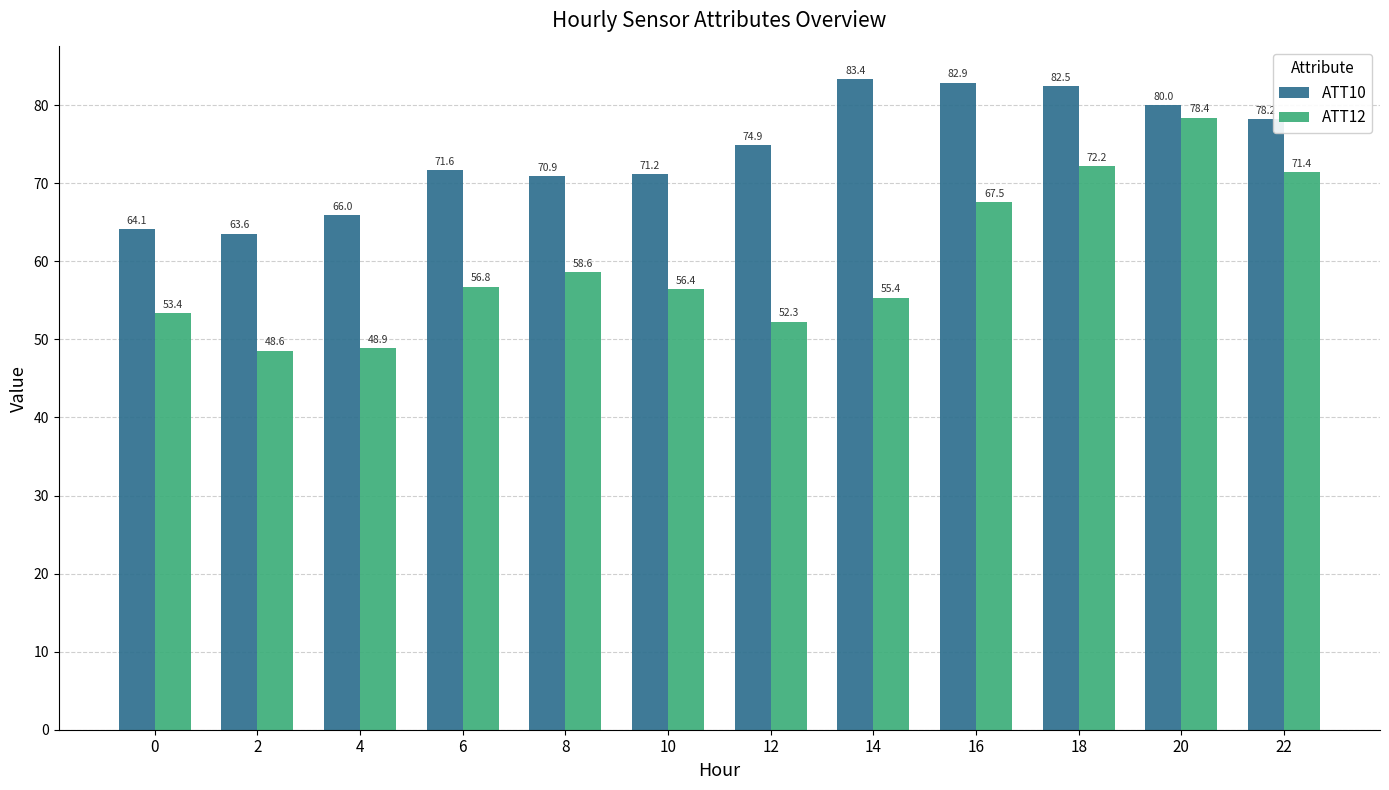

Between 0 and 12, which series saw the biggest shift?

ATT10